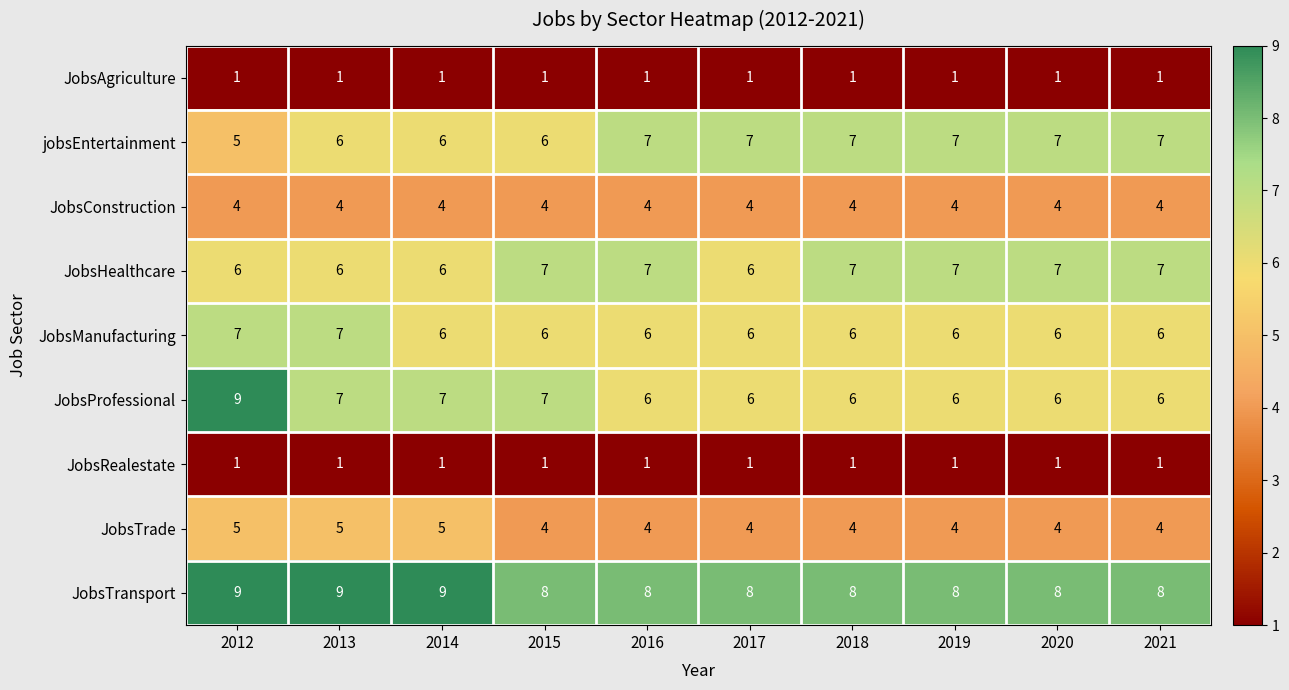

The value of JobsAgriculture at 2017 is 0. True or false?

False